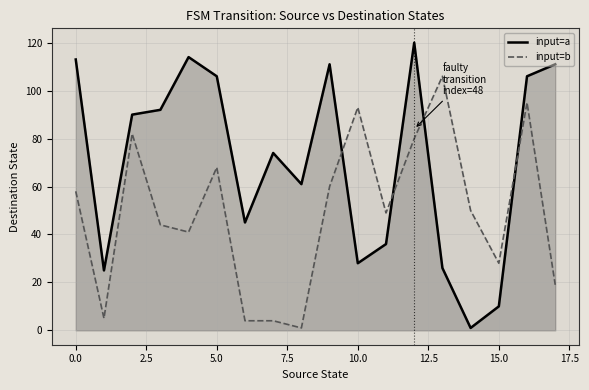

What are all the series names shown in the legend?

input=a, input=b